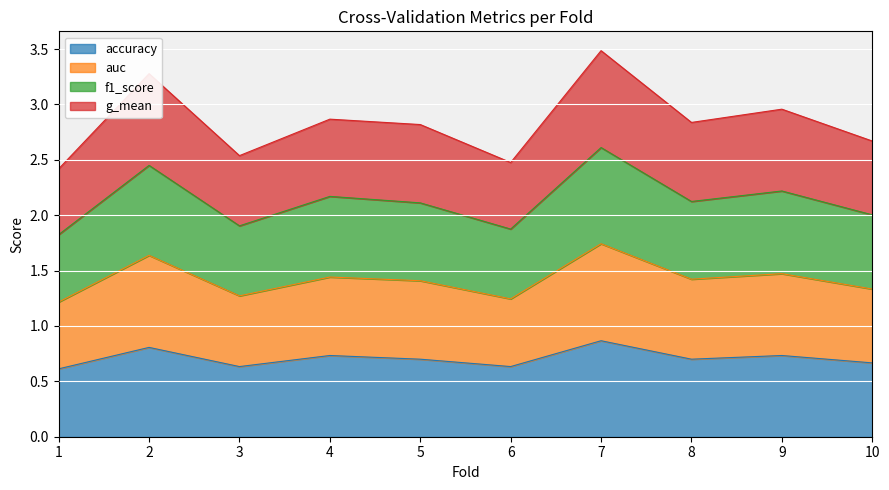

How many categories are shown in the chart?

10